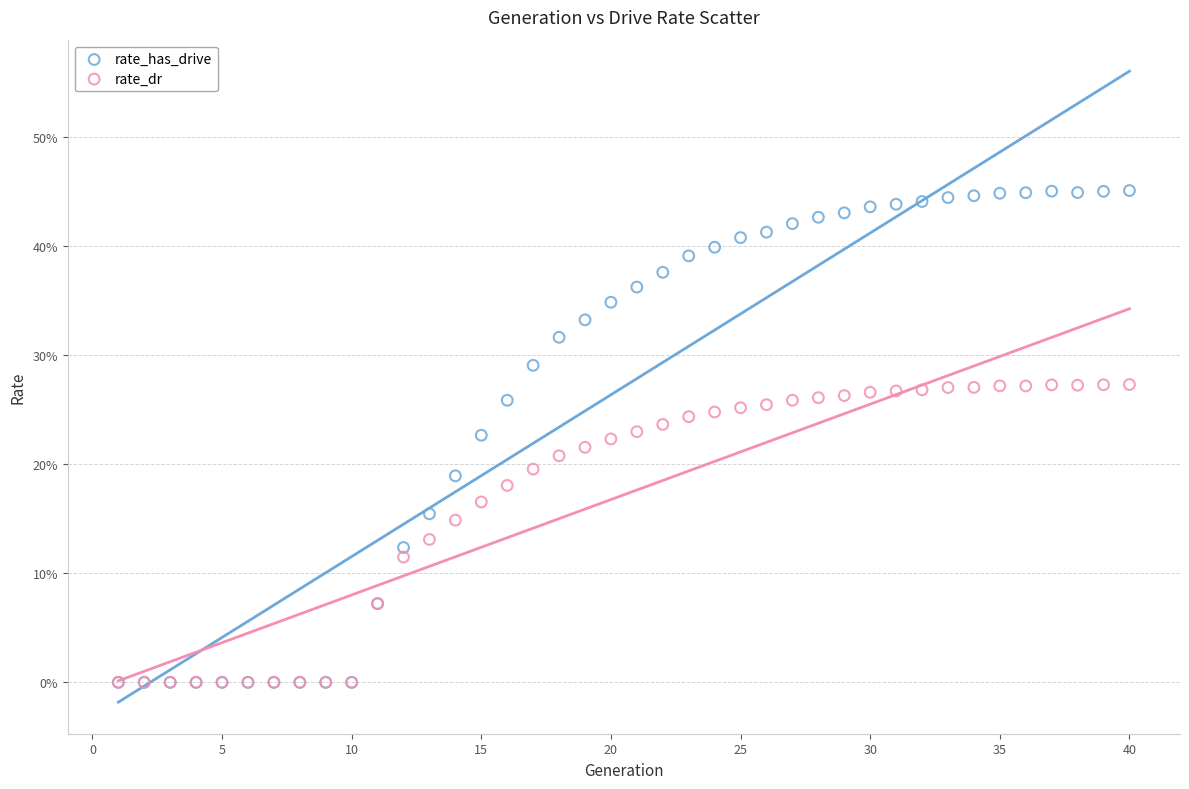

What are all the series names shown in the legend?

rate_has_drive, rate_dr